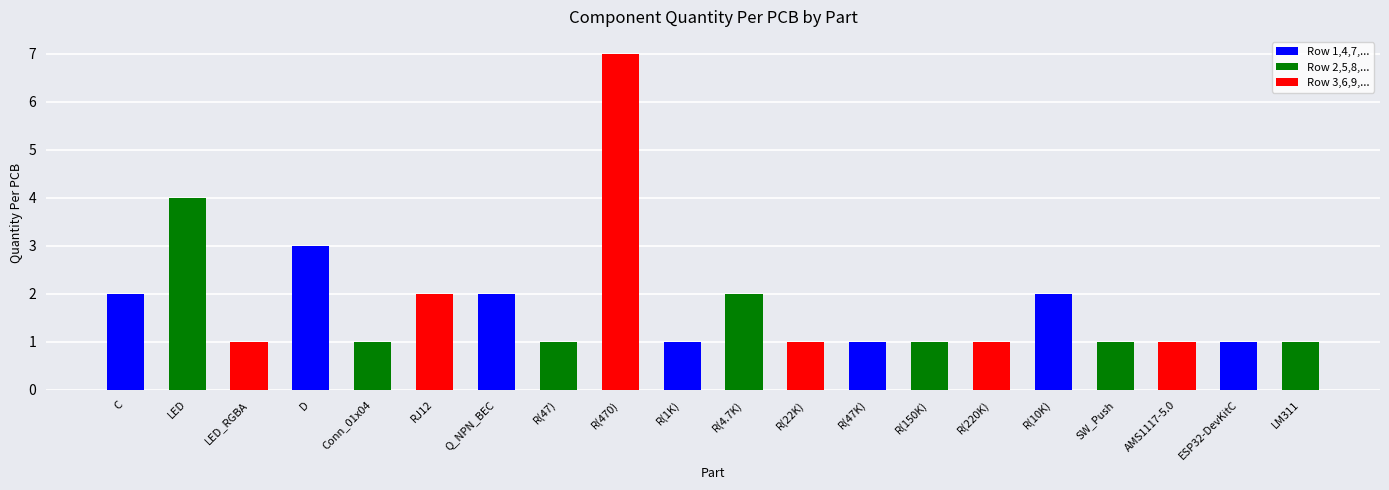

How many bars are there in total?

20